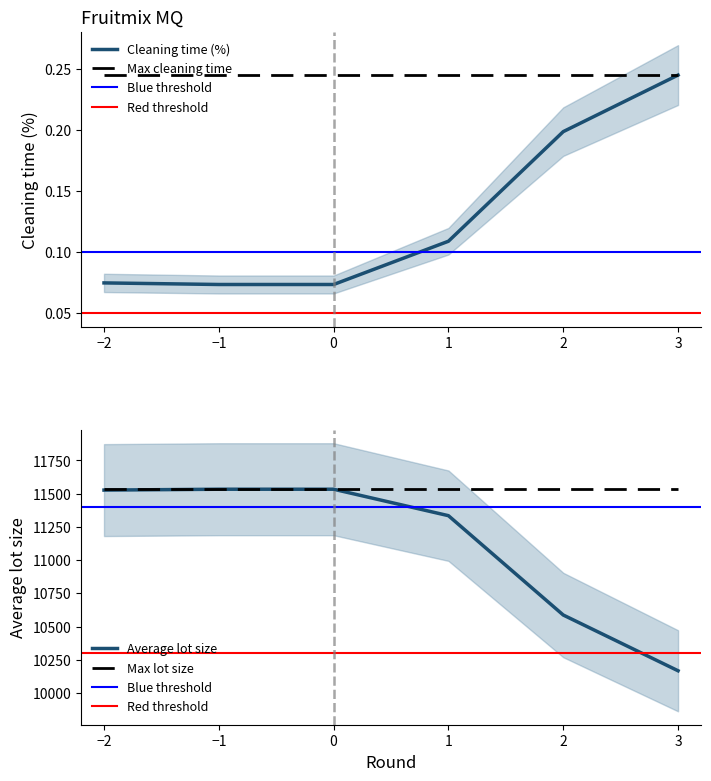

Rank the categories by Average lot size value from lowest to highest.

3, 2, 1, -2, -1, 0